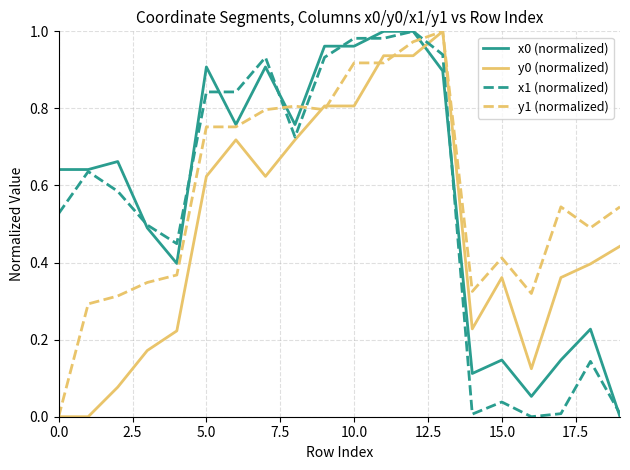

How many intersections are there between x0 (normalized) and y0 (normalized)?

1